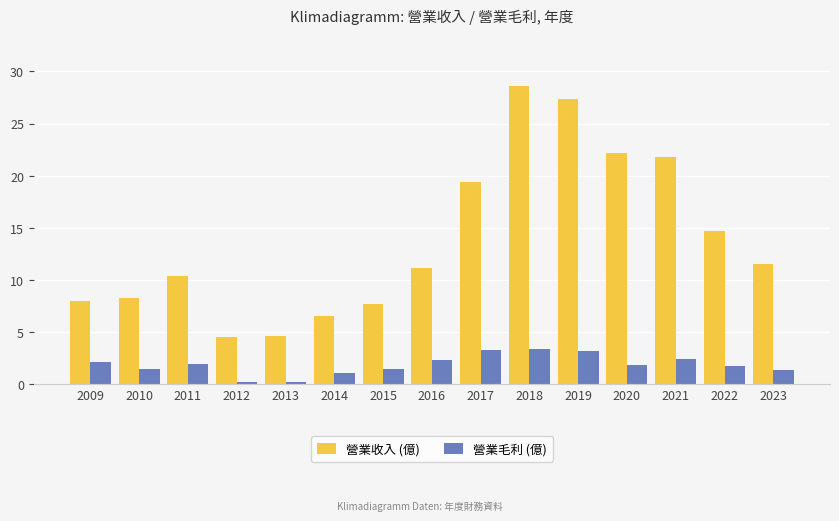

Count the number of data series in this chart.

2